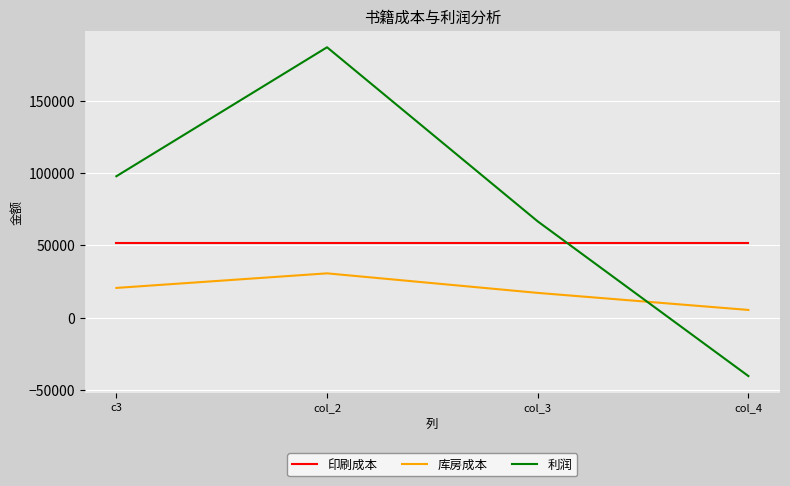

List the series in order of their peak value, lowest first.

库房成本, 印刷成本, 利润